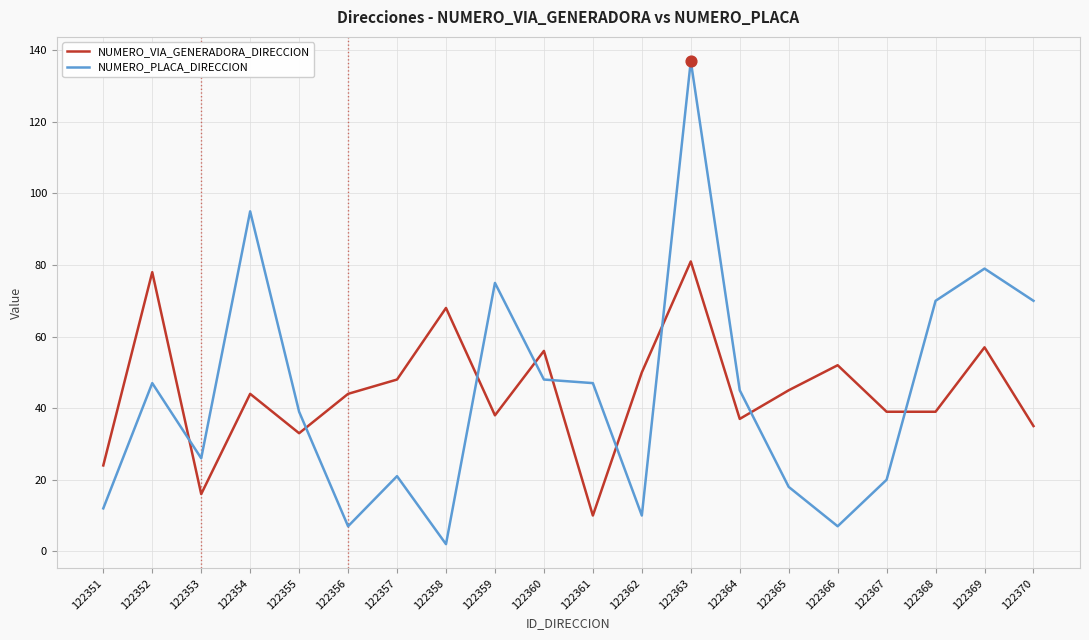

Which series has the largest range (max minus min)?

NUMERO_PLACA_DIRECCION